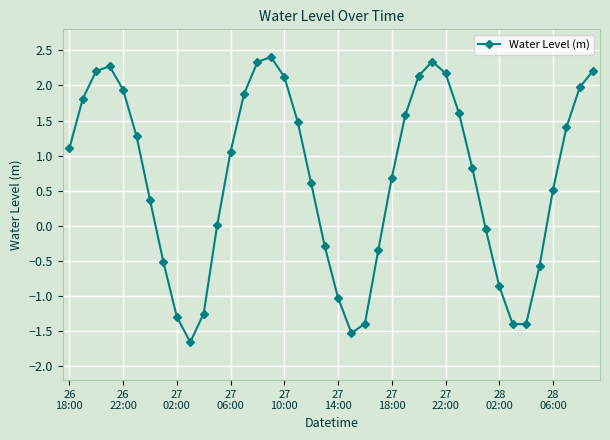

How many points are higher than both their immediate neighbors (excluding endpoints)?

3